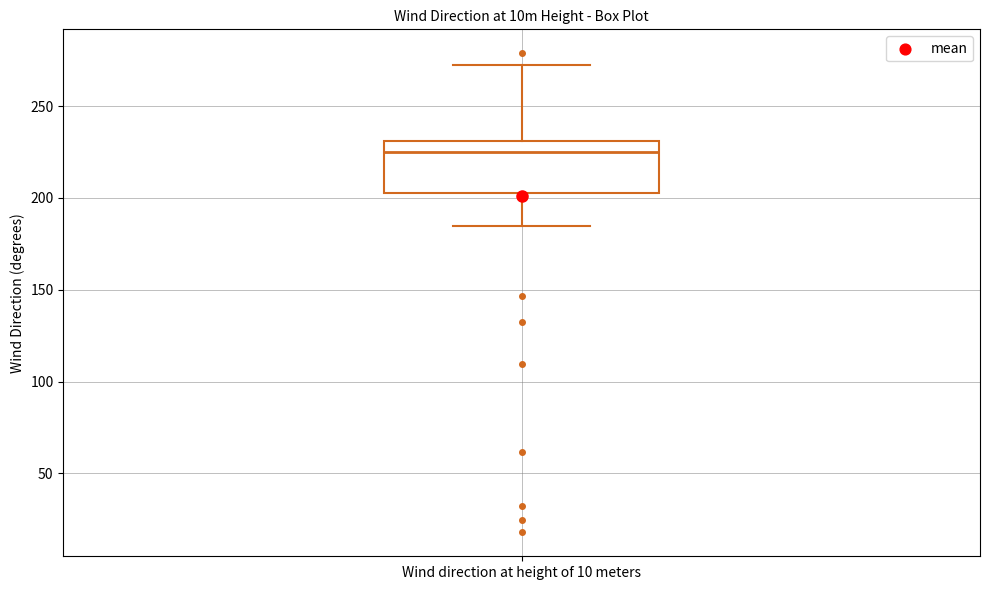

Where does the upper whisker of the box for Wind direction at height of 10 meters end on the y-axis? The values are not printed on the chart, so give them approximately, as read against the axis.

275